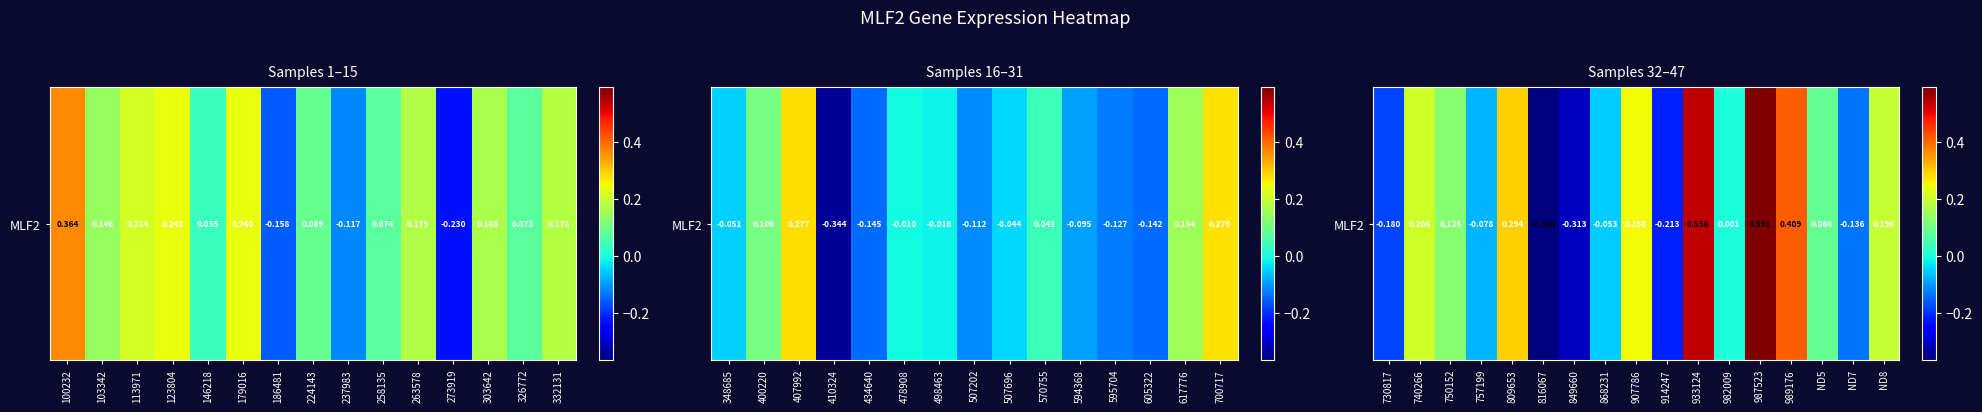

Is it true that the value at 907786 is 0.2?

False